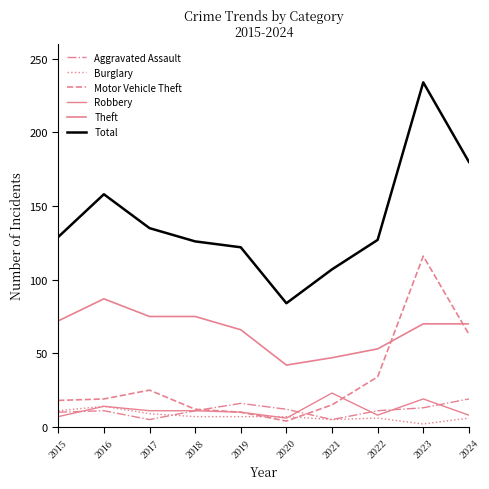

What is the value of the Motor Vehicle Theft point at the 9th from the left?

116